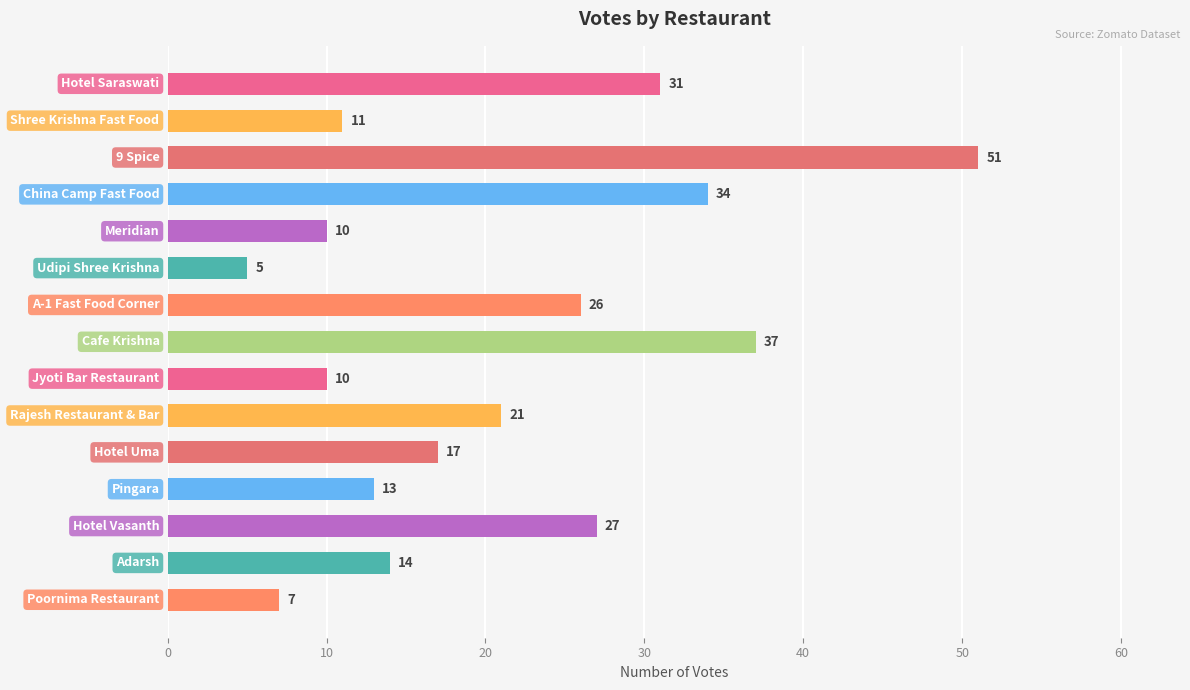

What is the greatest value displayed?

51